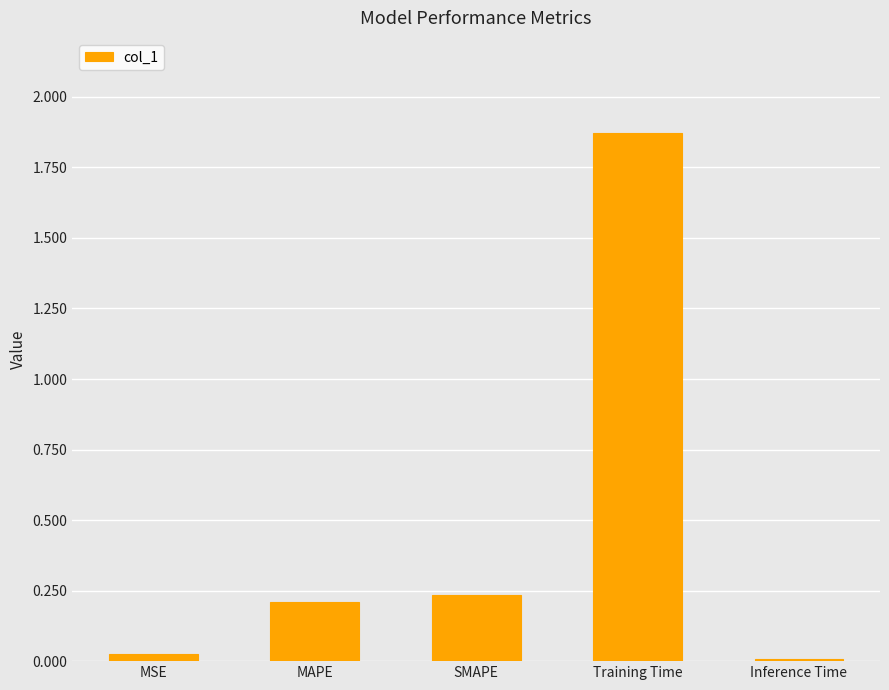

What is the sum of the values at SMAPE and Training Time?

2.1